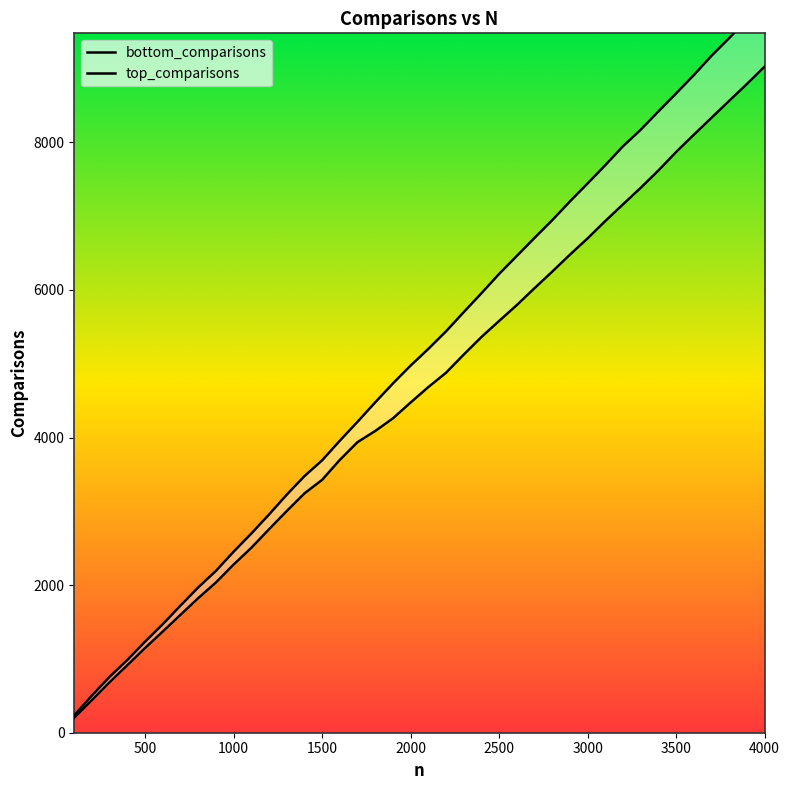

What is the sum of the bottom_comparisons values at 4000 and 1600?

13884